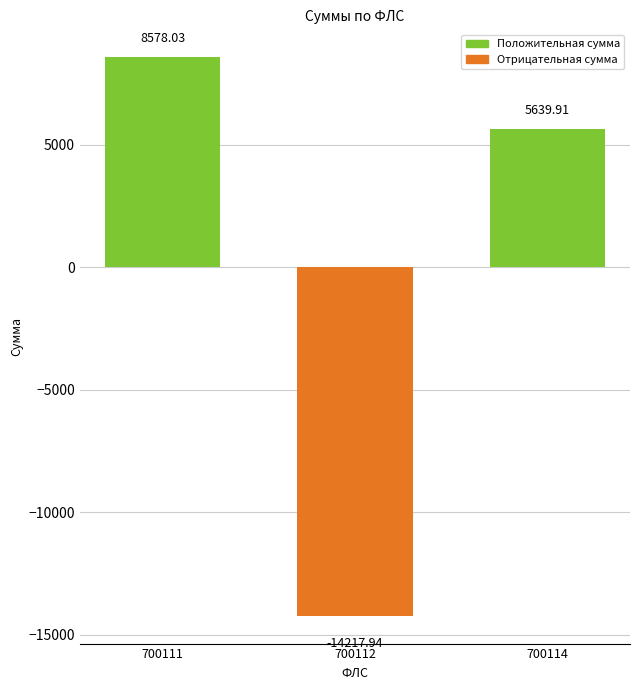

What is the difference between the maximum and minimum values?

22796.0